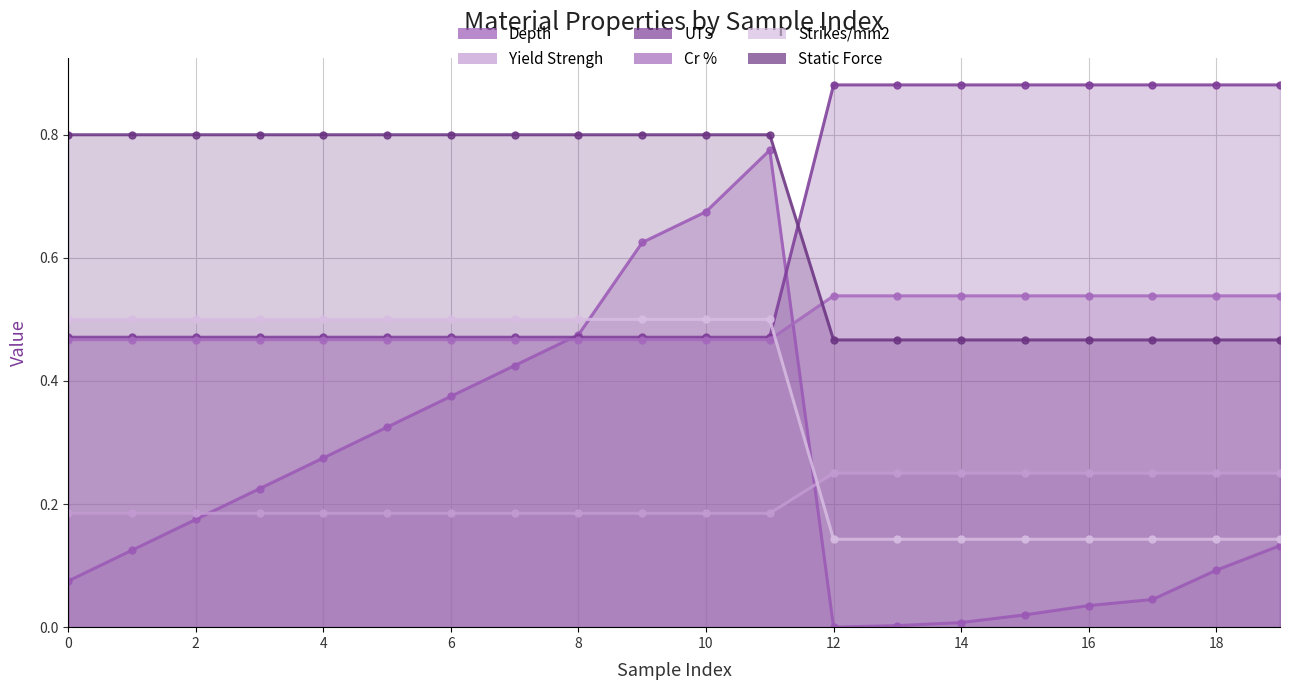

What are all the series names shown in the legend?

Depth, Yield Strengh, UTS, Cr %, Strikes/mm2, Static Force